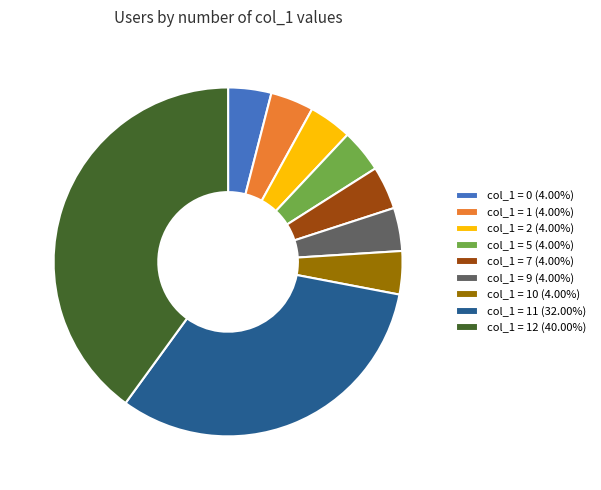

Is the sum of col_1 = 10 (4.00%) and col_1 = 11 (32.00%) greater than half?

No